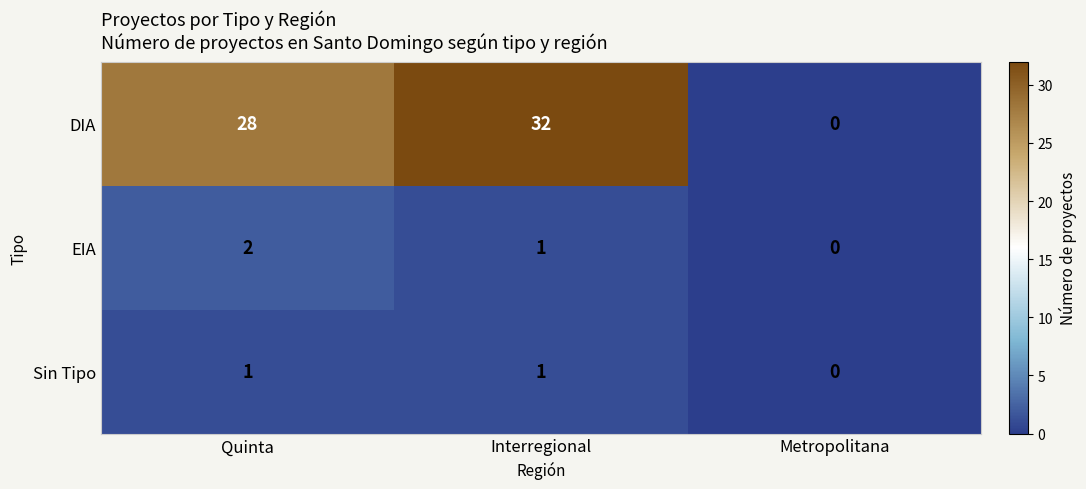

Reading left to right, extract all data points from this chart.

DIA: Quinta=28	Interregional=32	Metropolitana=0
EIA: Quinta=2	Interregional=1	Metropolitana=0
Sin Tipo: Quinta=1	Interregional=1	Metropolitana=0